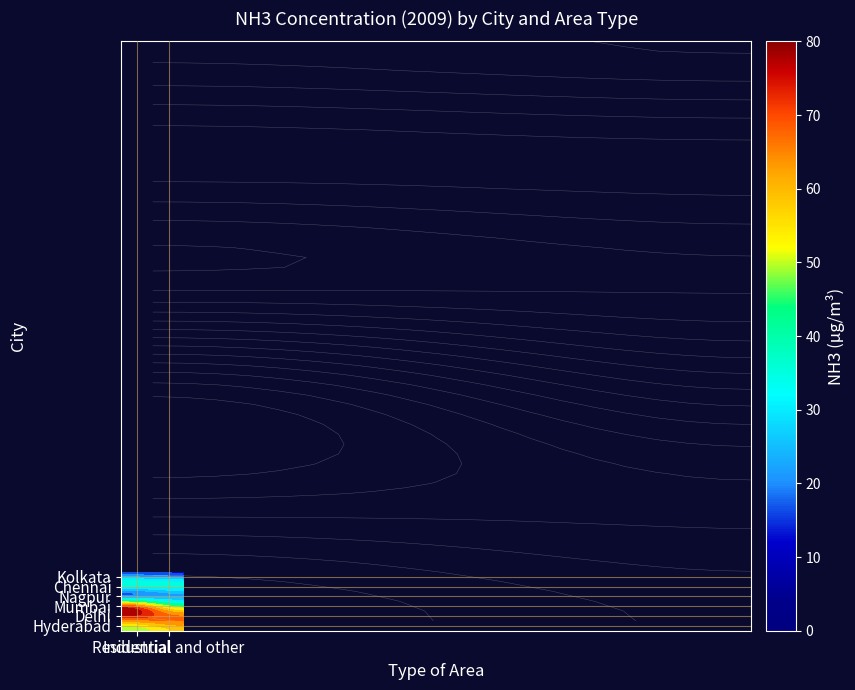

Which series changed the most between 0 and 1?

Mumbai